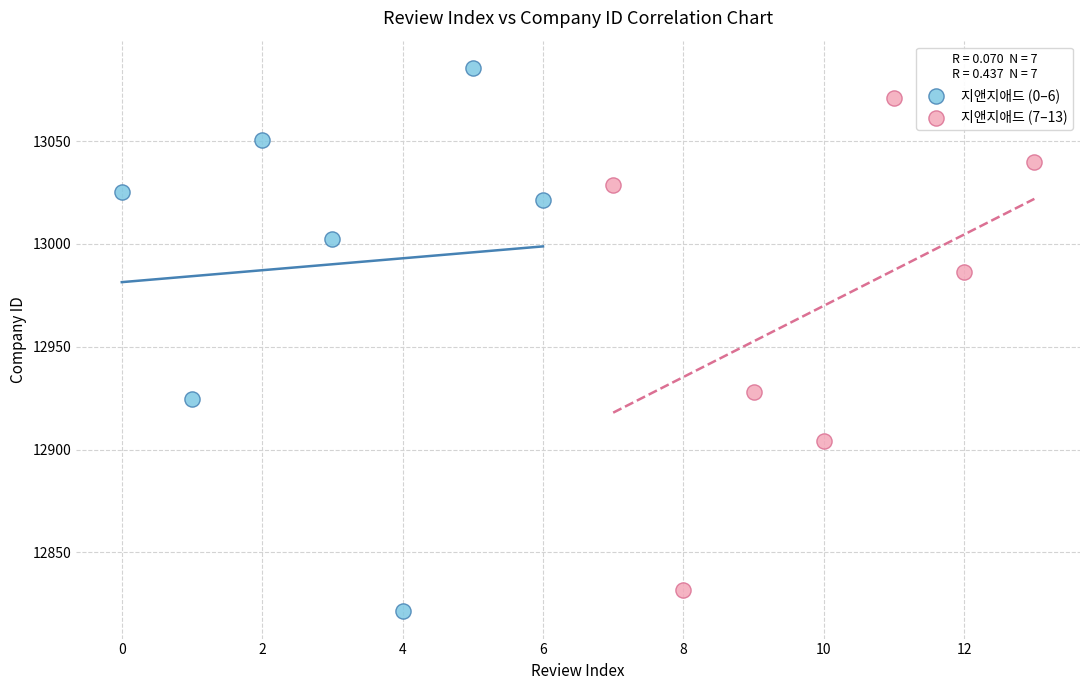

Which series reaches the minimum Y coordinate?

지앤지애드 (0–6)